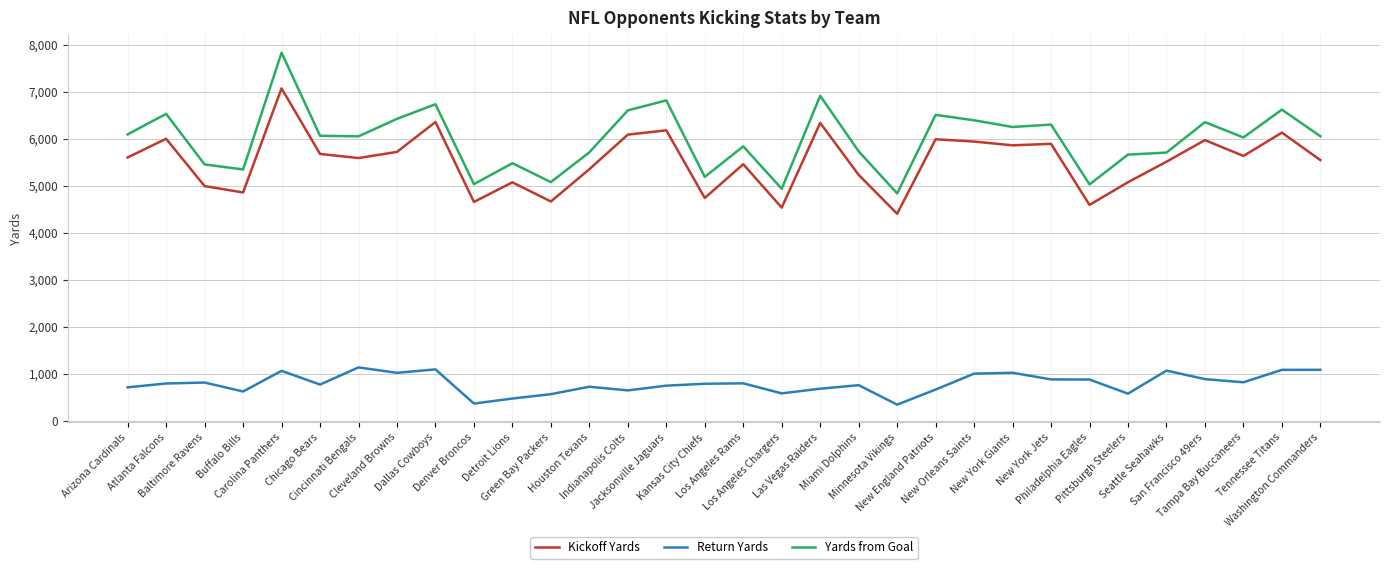

Rank the series by their maximum value, from highest to lowest.

Yards from Goal, Kickoff Yards, Return Yards